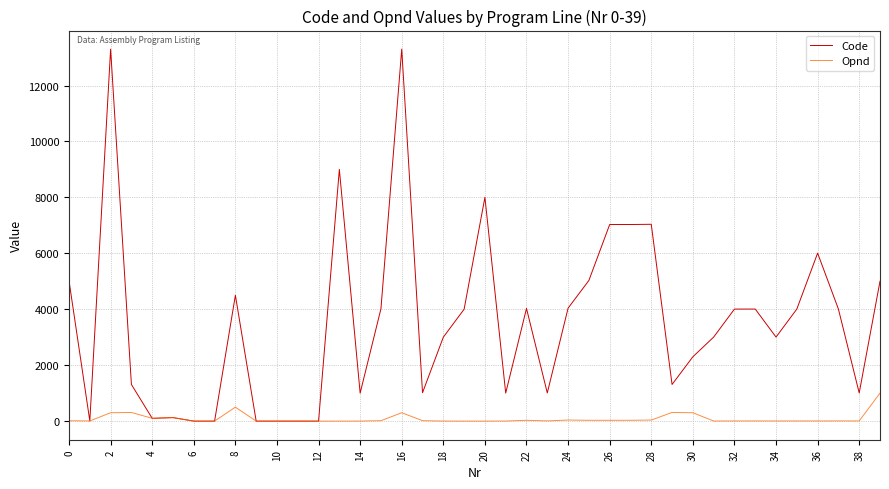

List the series in order of their overall mean, highest first.

Code, Opnd